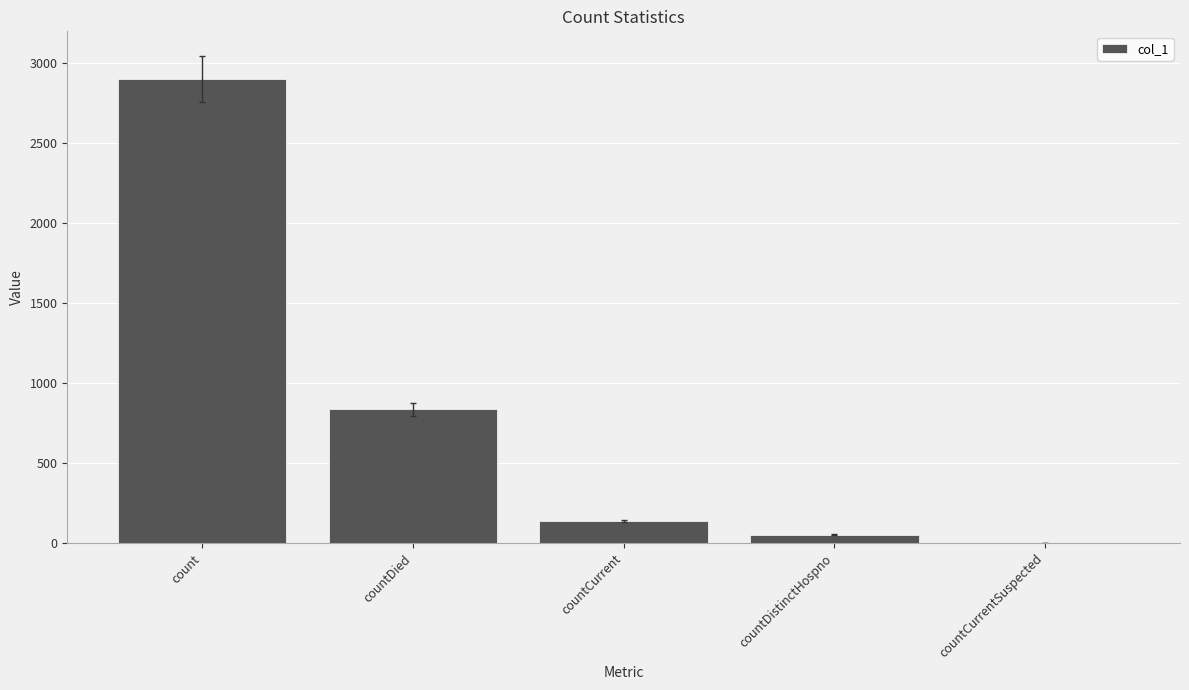

At which label is the value closest to 1451?

countDied